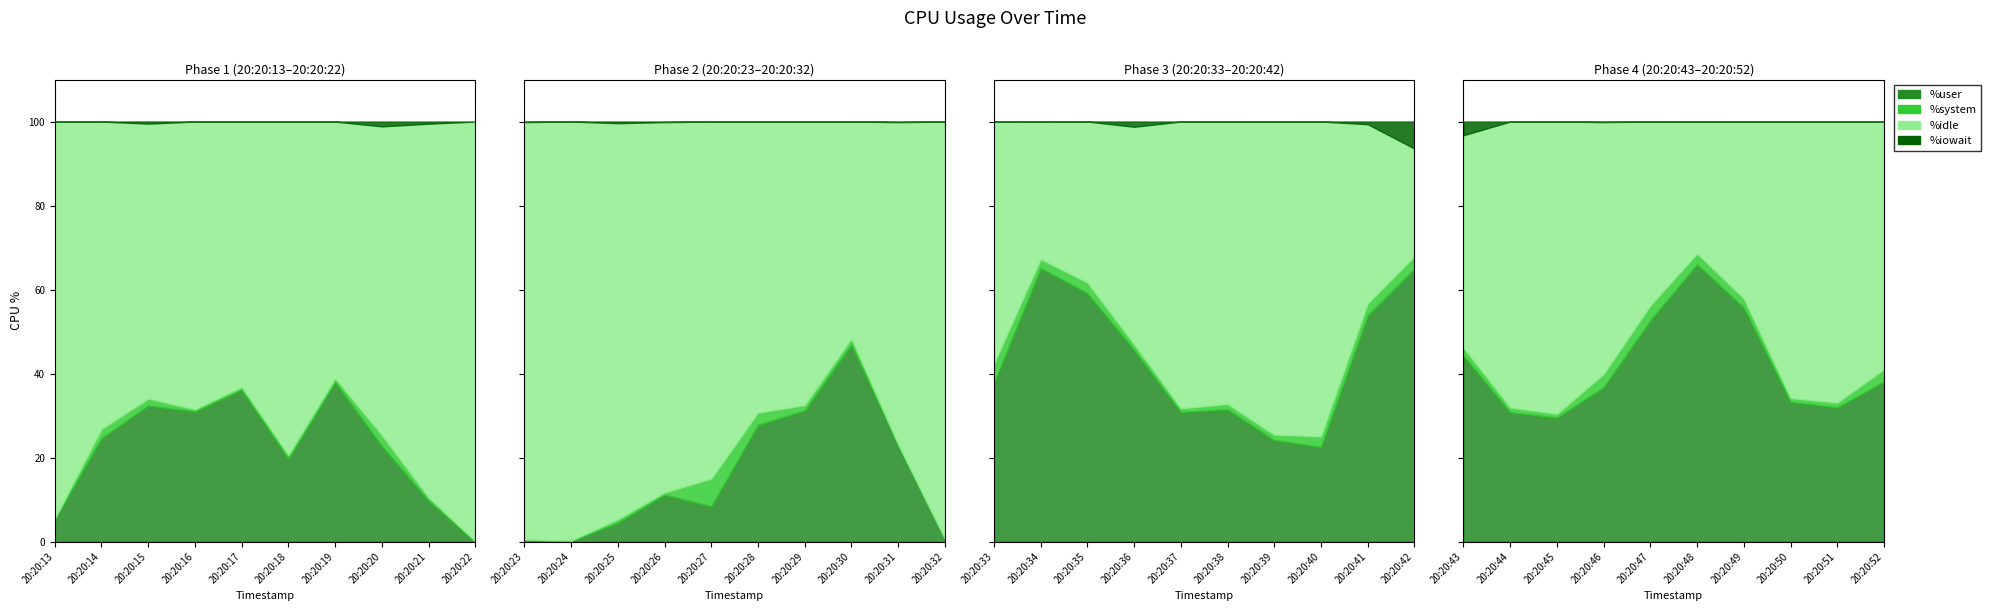

What is the difference between the second highest and second lowest values in the %idle series?

68.3